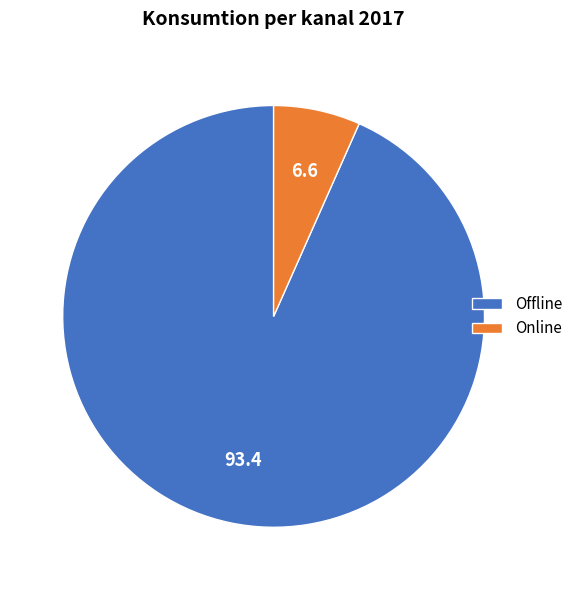

How many segments does this pie chart have?

2